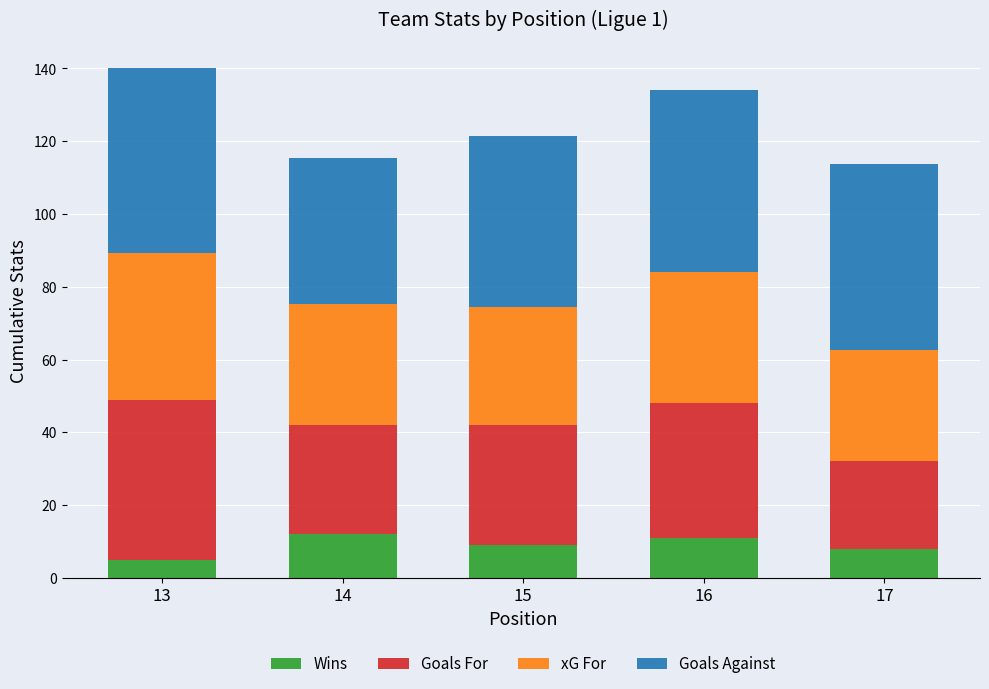

What is the sum of the Wins values at 17 and 14?

20.0